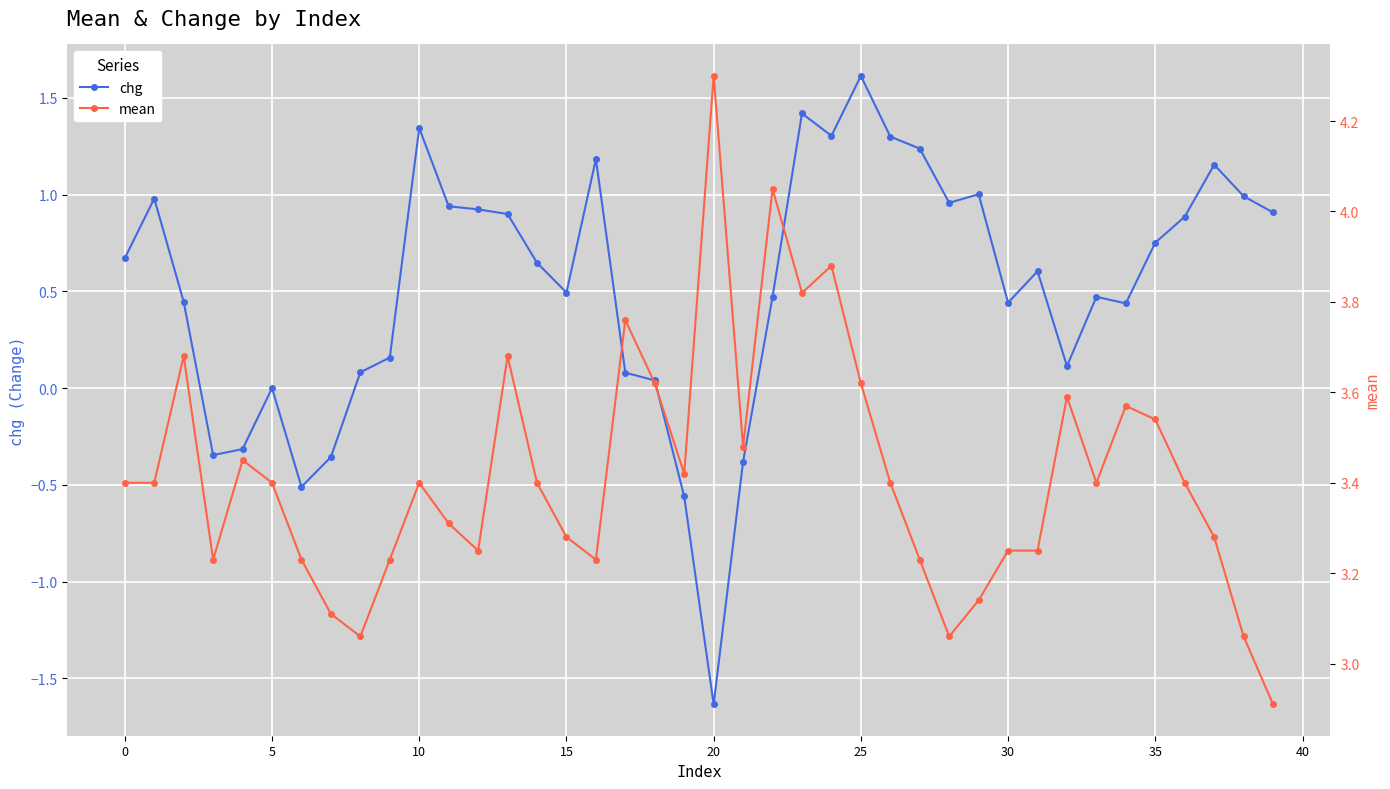

How many interior local peaks does the chg series have?

10